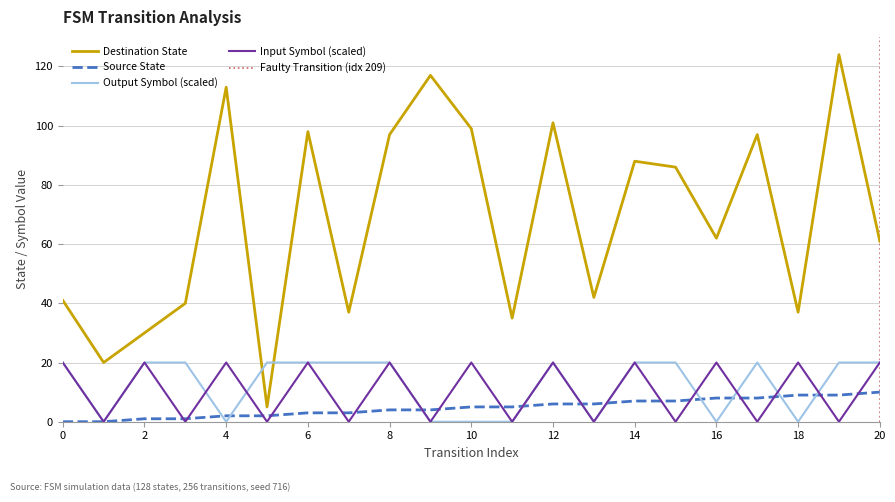

After their last crossing, which series has the higher values: input_symbol_numeric or source_state?

input_symbol_numeric